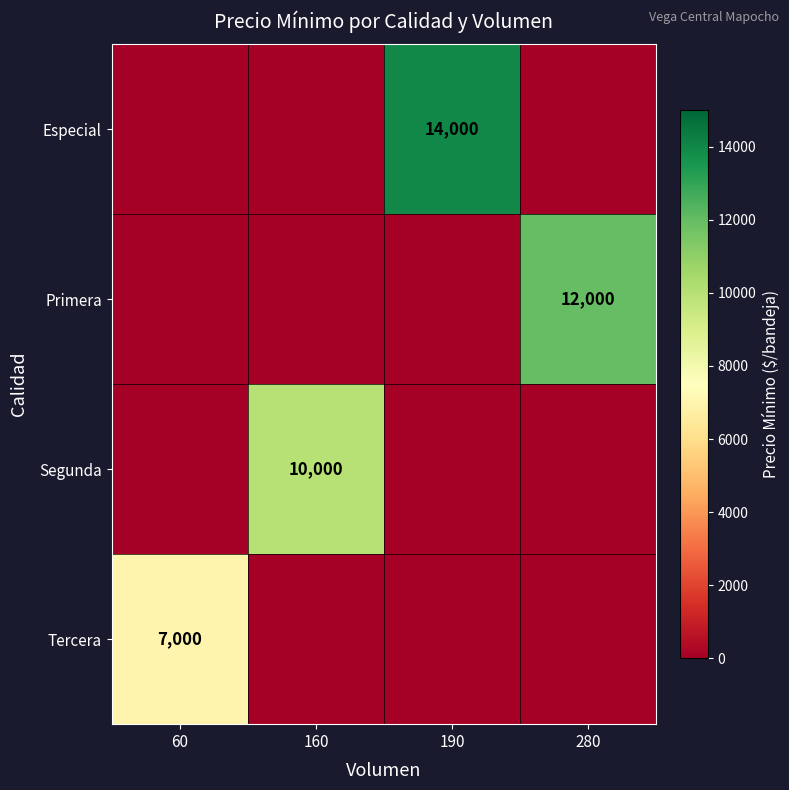

Is the value of Segunda at 160 greater than the value of Primera at 280?

No